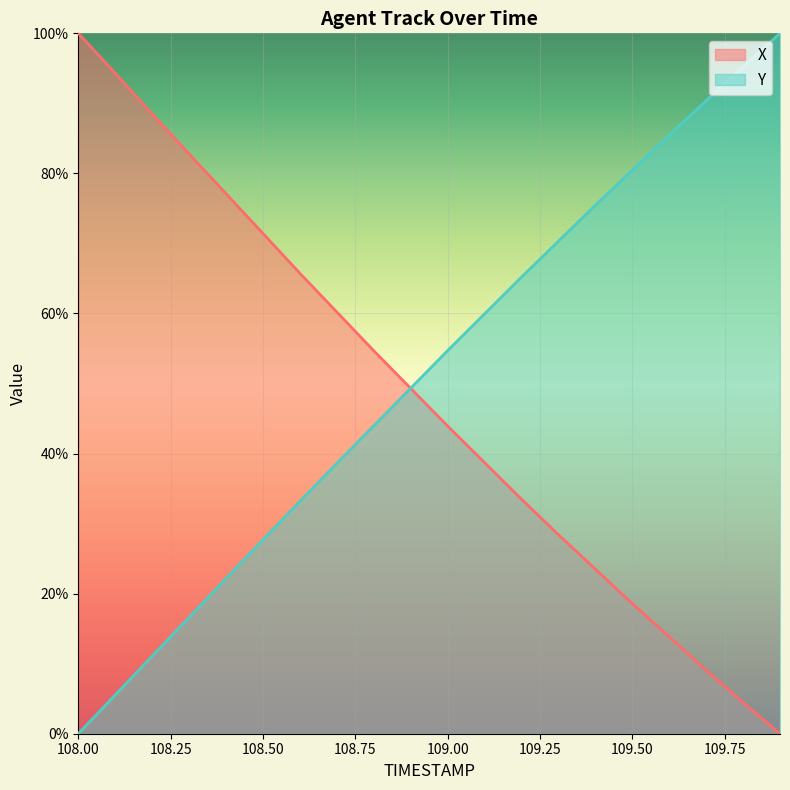

At which category is the sum across all series the highest?

108.0